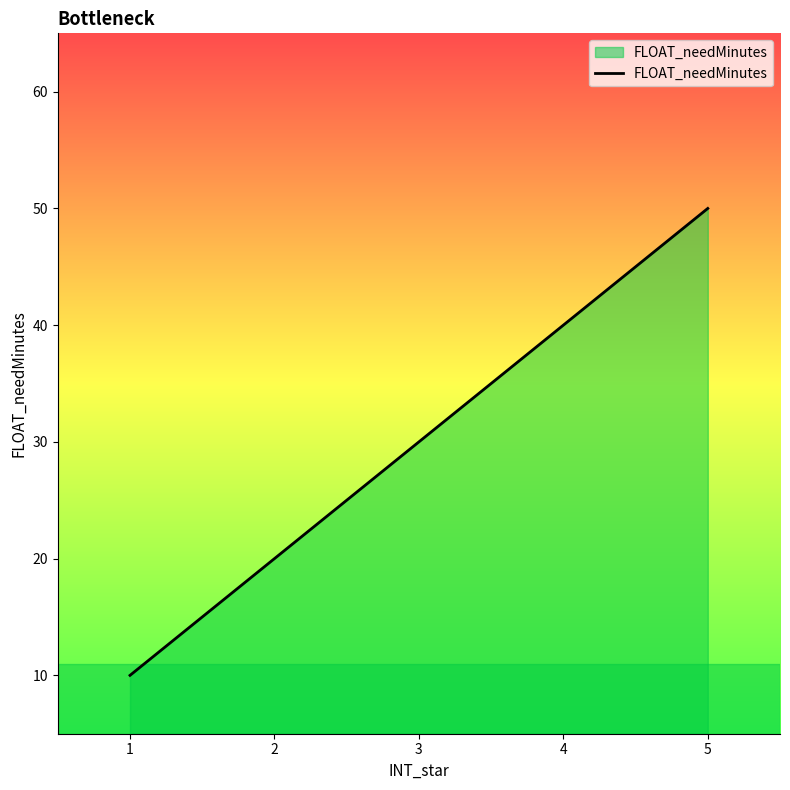

Rank the categories by value from lowest to highest.

1, 2, 3, 4, 5